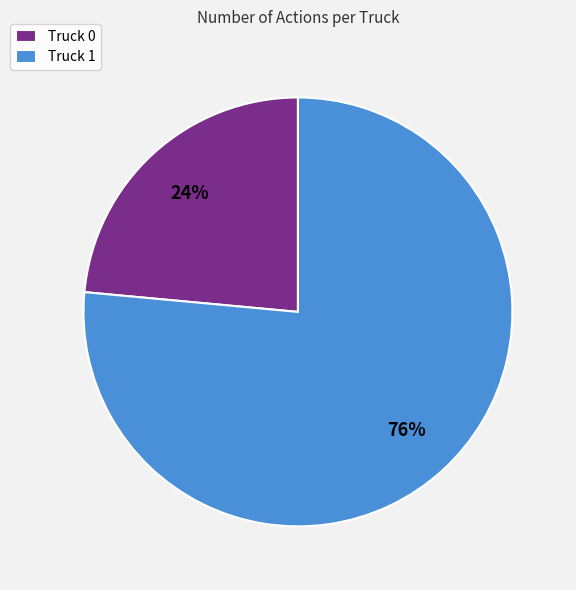

Which category has the biggest portion of the pie?

Truck 1